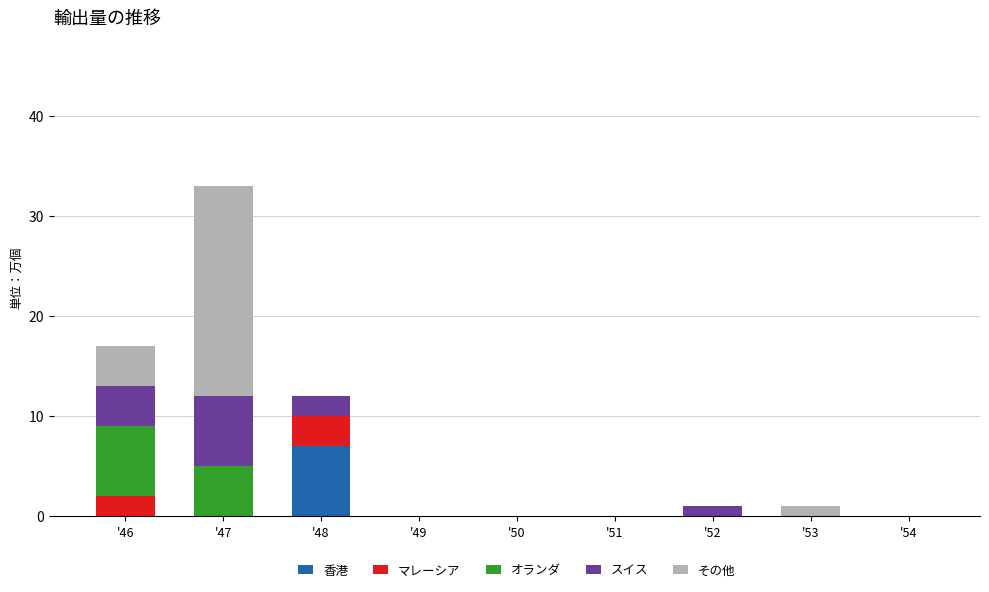

The value of 香港 at '49 is 0. True or false?

True